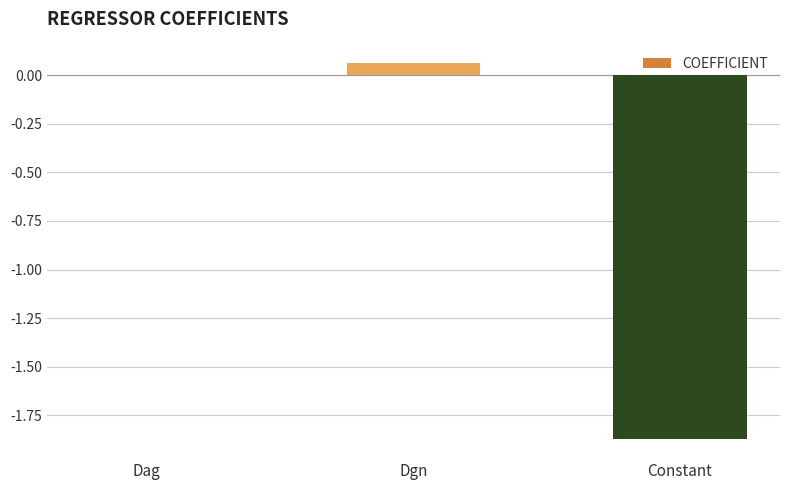

True or false: the data shows 0.0 at Dag.

True